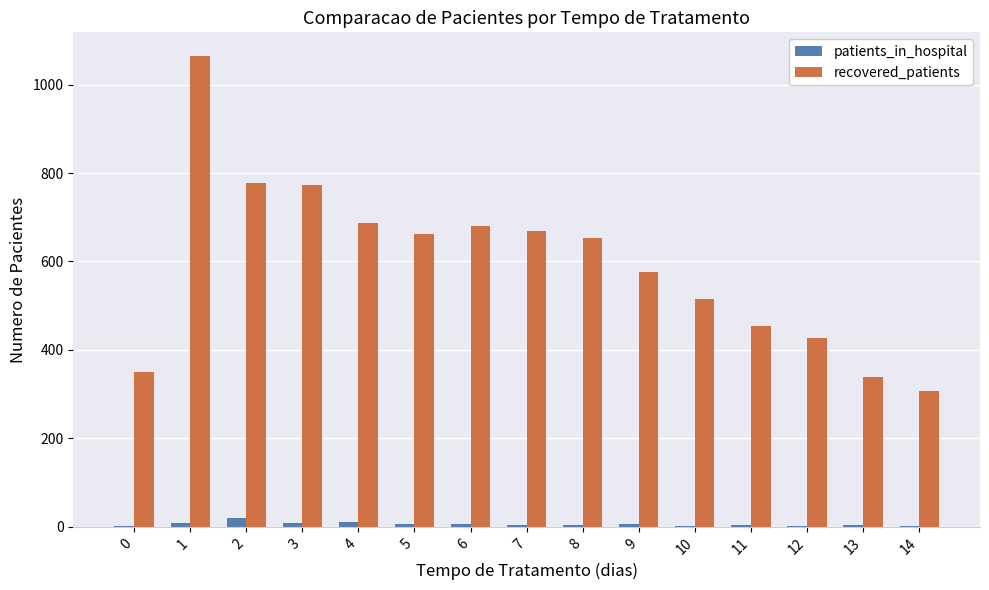

True or false: recovered_patients has a value of 454 at 11.

True